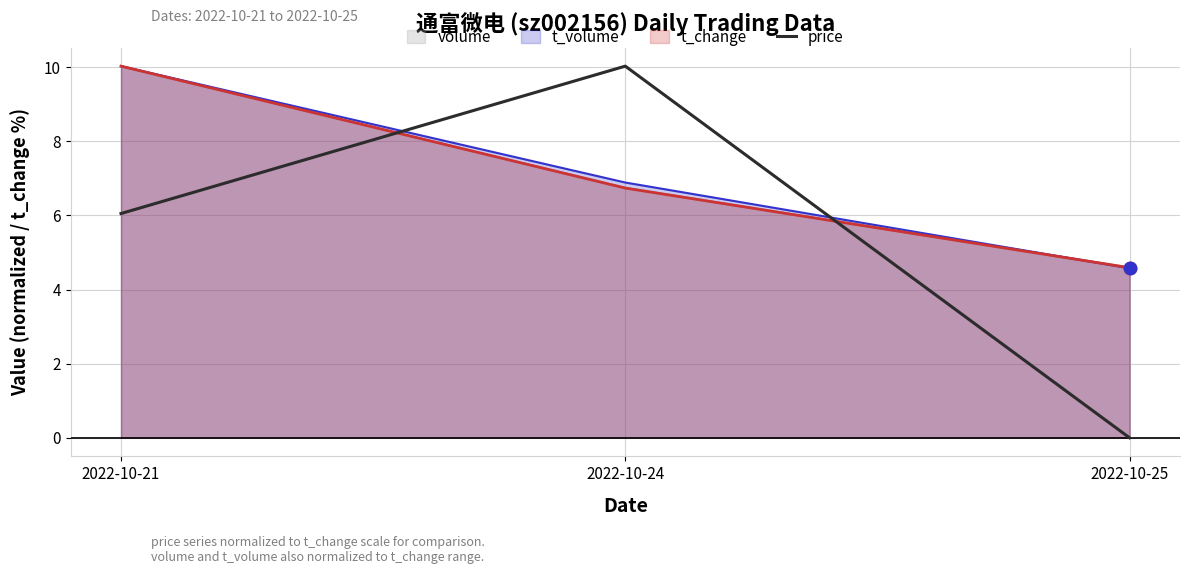

Approximately how many times larger is the value at 2022-10-24 compared to 2022-10-21?

1.7